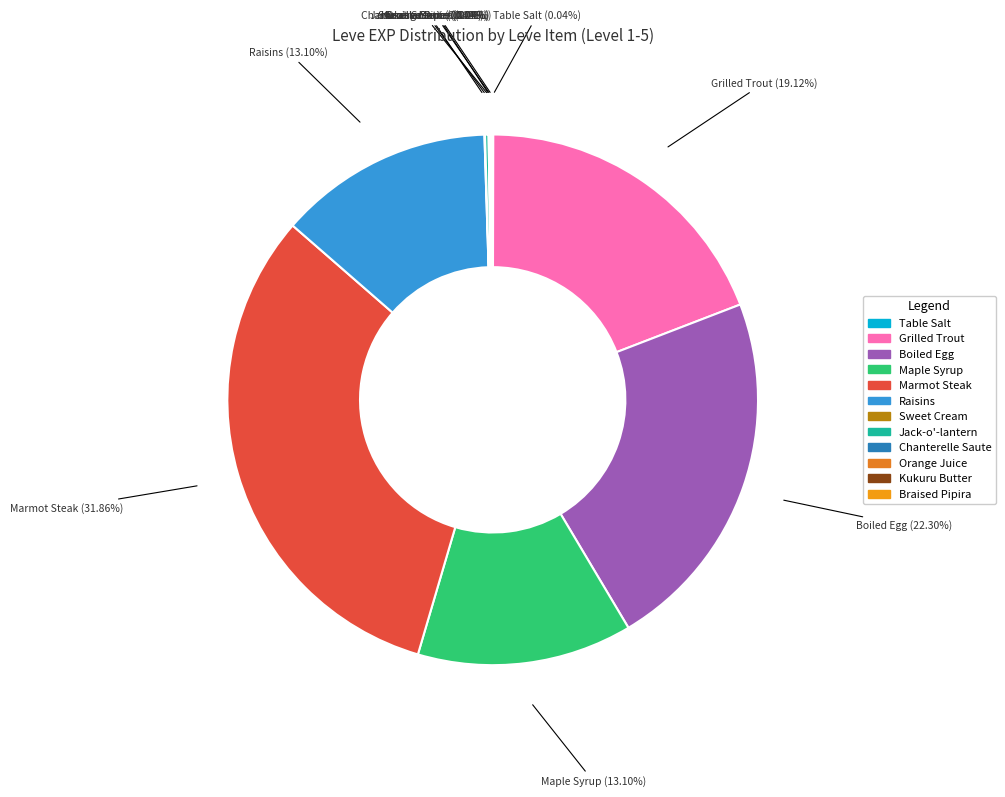

Between Marmot Steak and Raisins, which is larger?

Marmot Steak